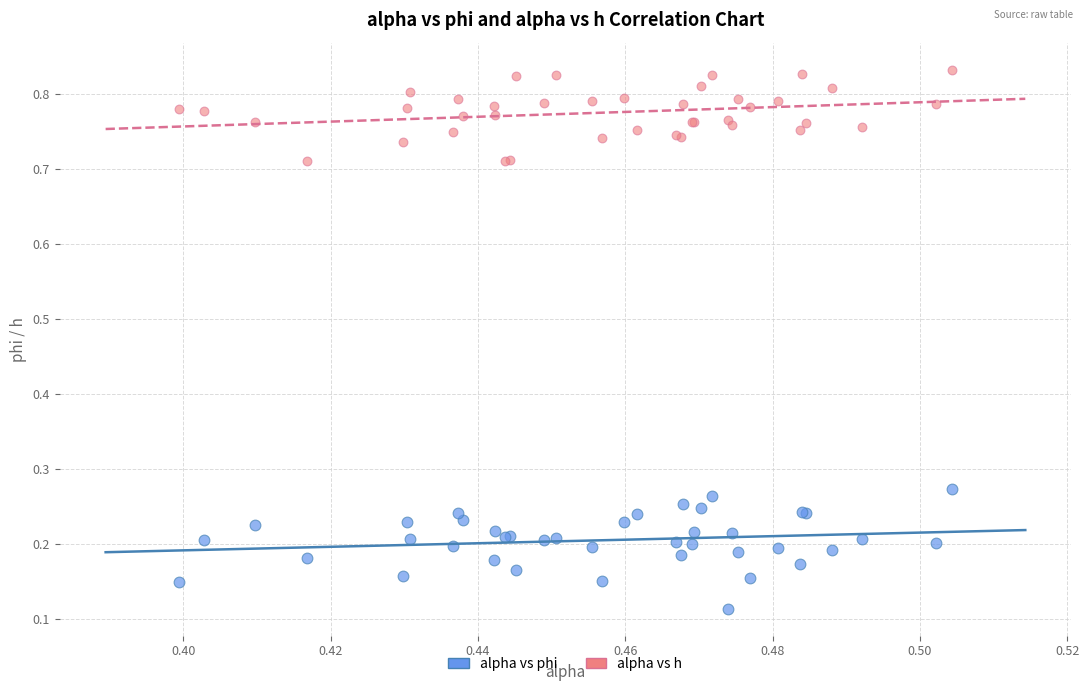

Which series contains the highest Y value?

alpha vs h